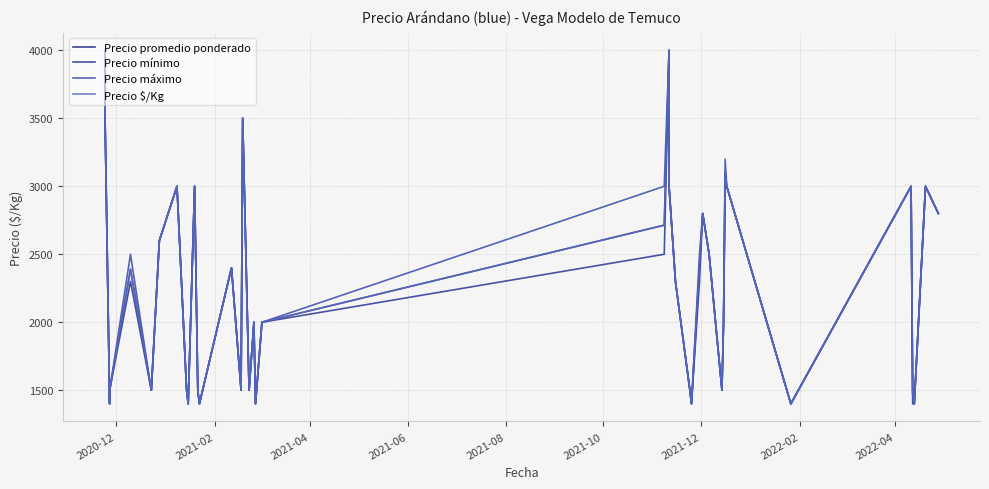

Which series has the widest spread of values?

Precio promedio ponderado